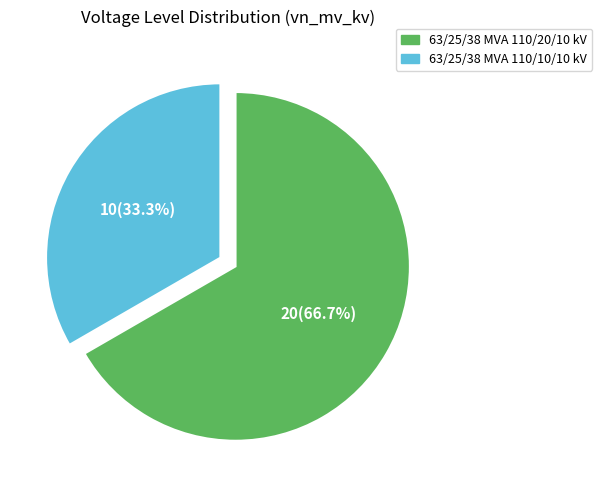

True or false: 63/25/38 MVA 110/10/10 kV accounts for 45% of the total.

False